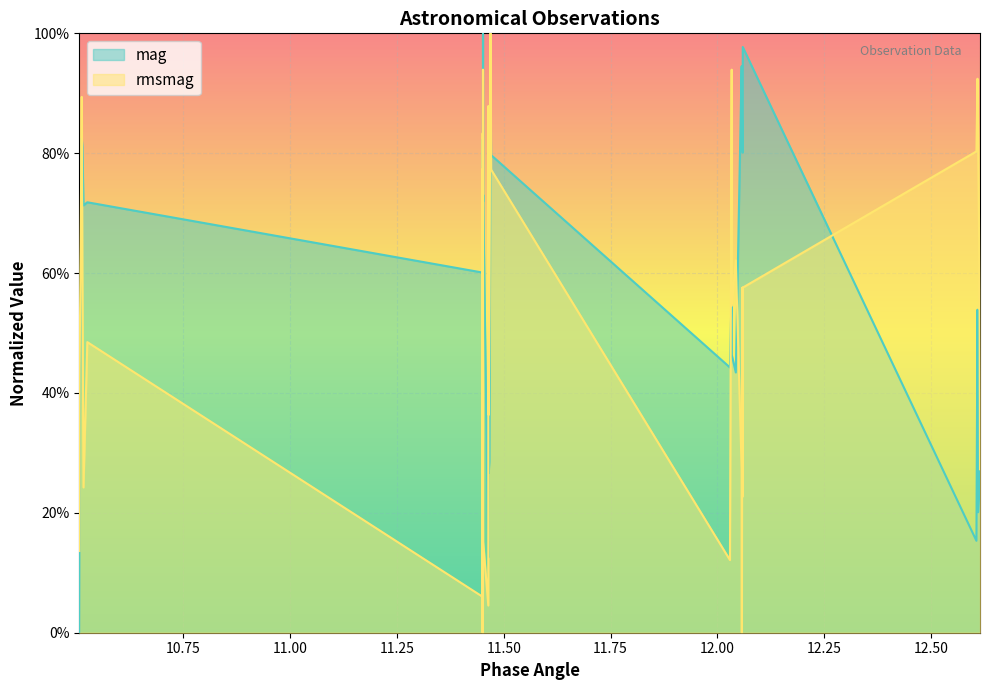

Does the chart display data point markers on the line(s)?

No